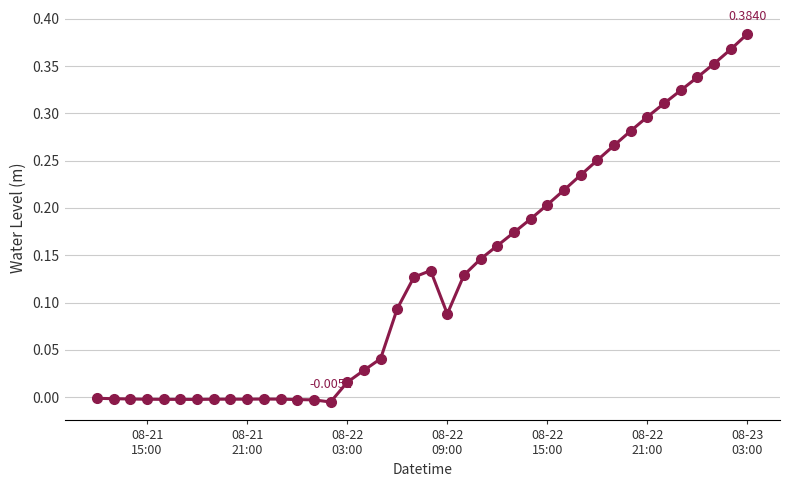

What is the sum of all values?

5.1